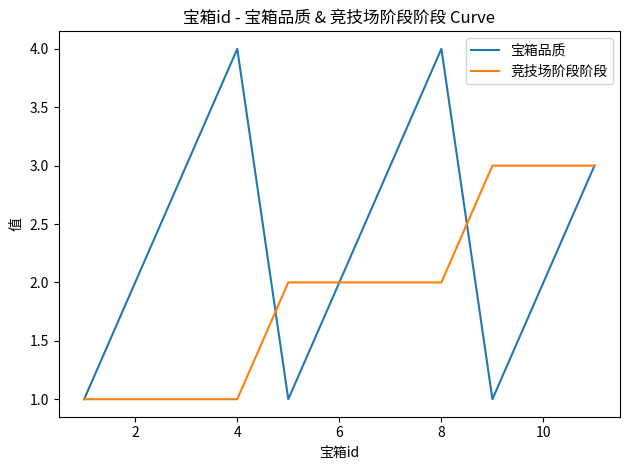

Which series has the largest total across all categories?

宝箱品质